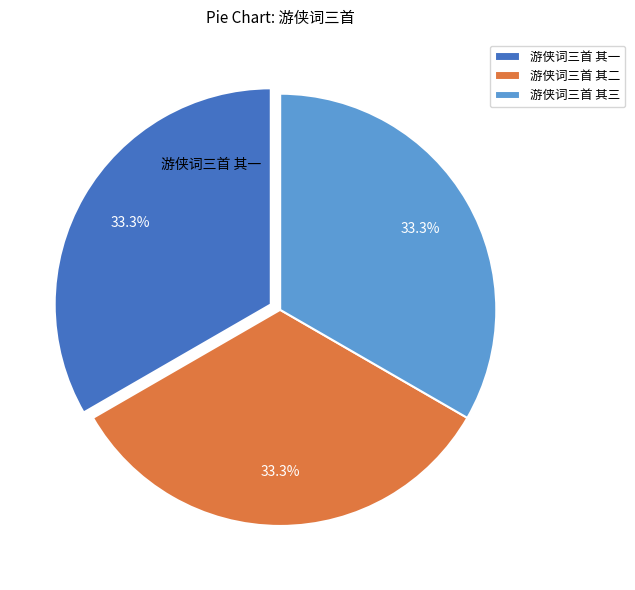

Is 游侠词三首 其三 the majority of the pie?

No